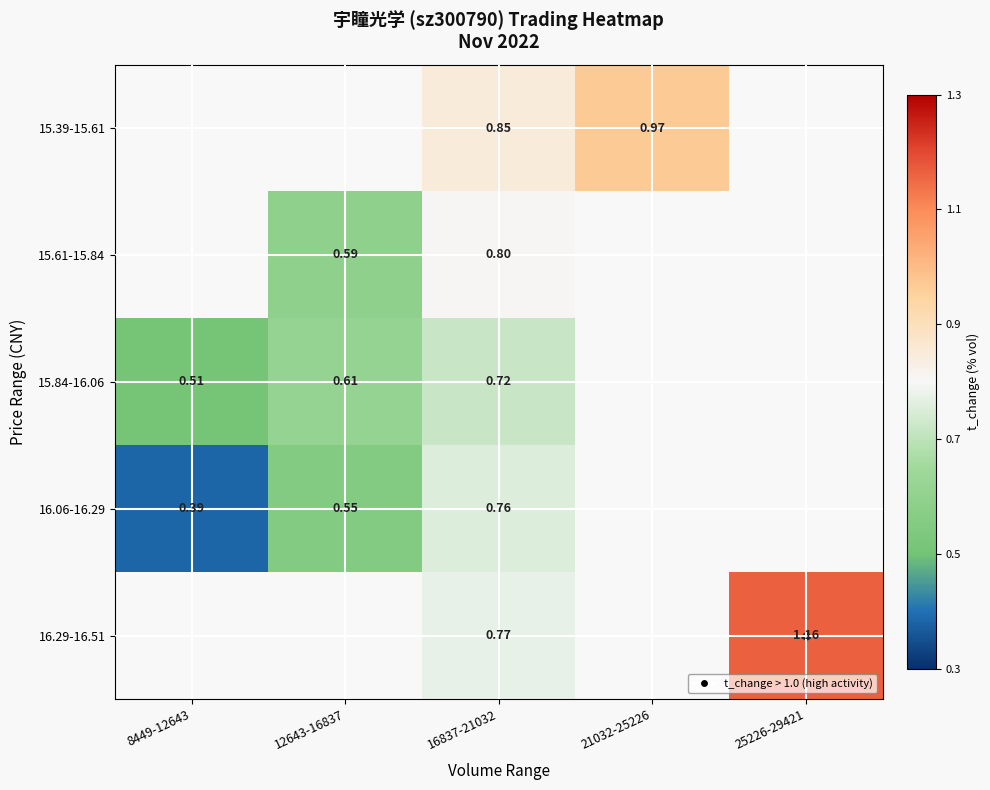

What is the greatest value displayed?

1.2